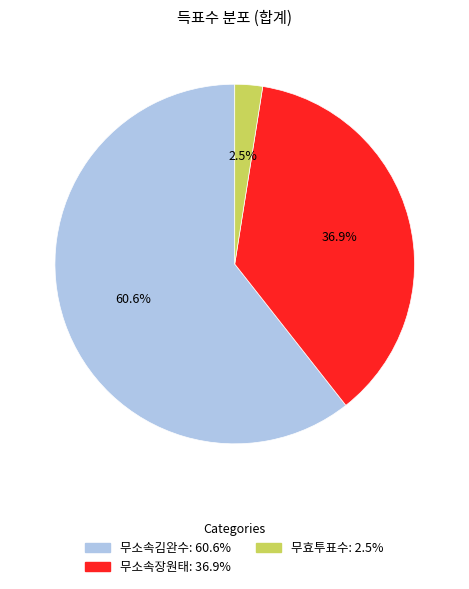

What is the total percentage of 무소속김완수 and 무소속장원태?

97.5%